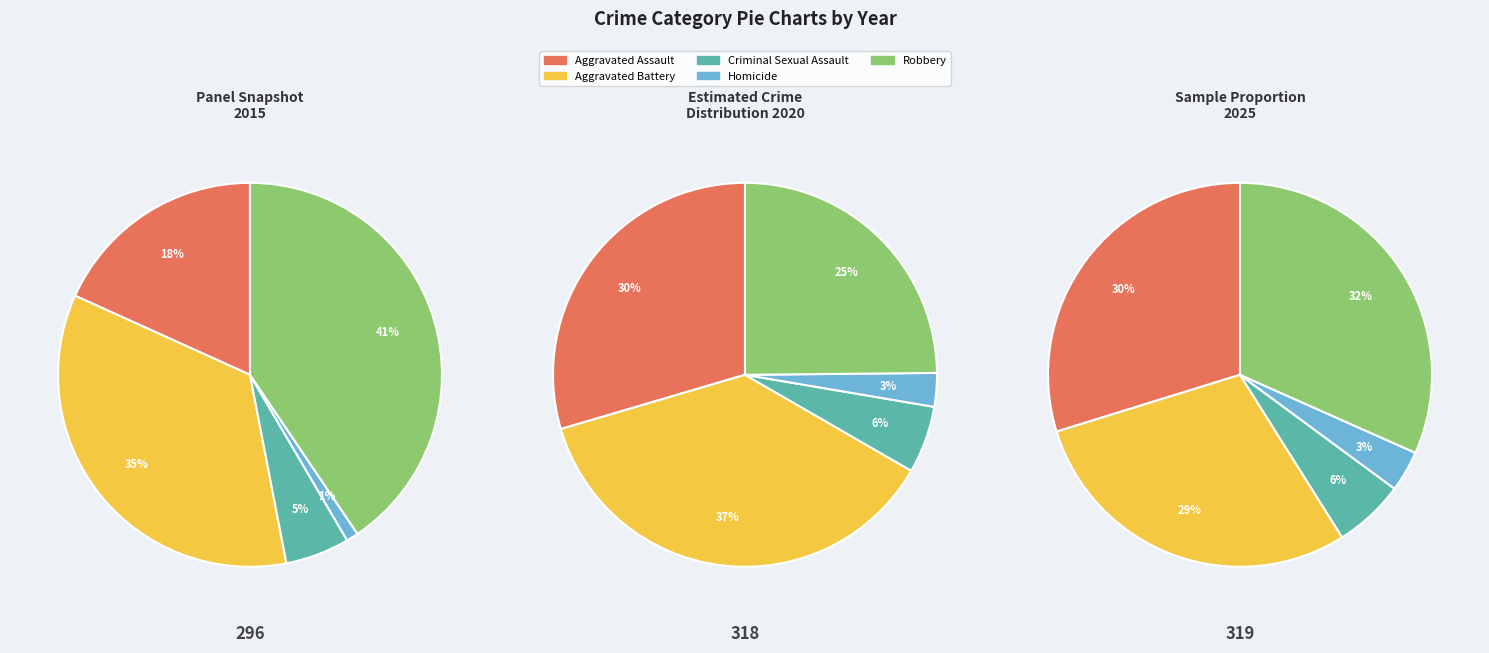

To the nearest percent, what is the combined percentage of Criminal Sexual Assault and Aggravated Battery?

35%